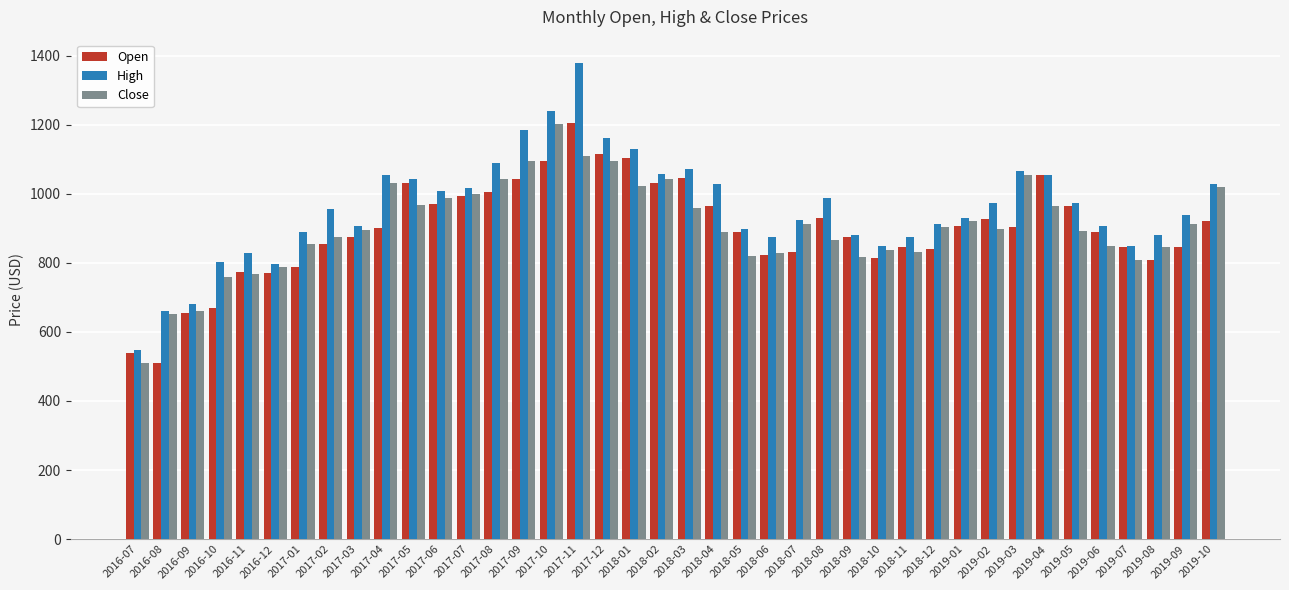

At which category is the sum across all series the highest?

2017-11